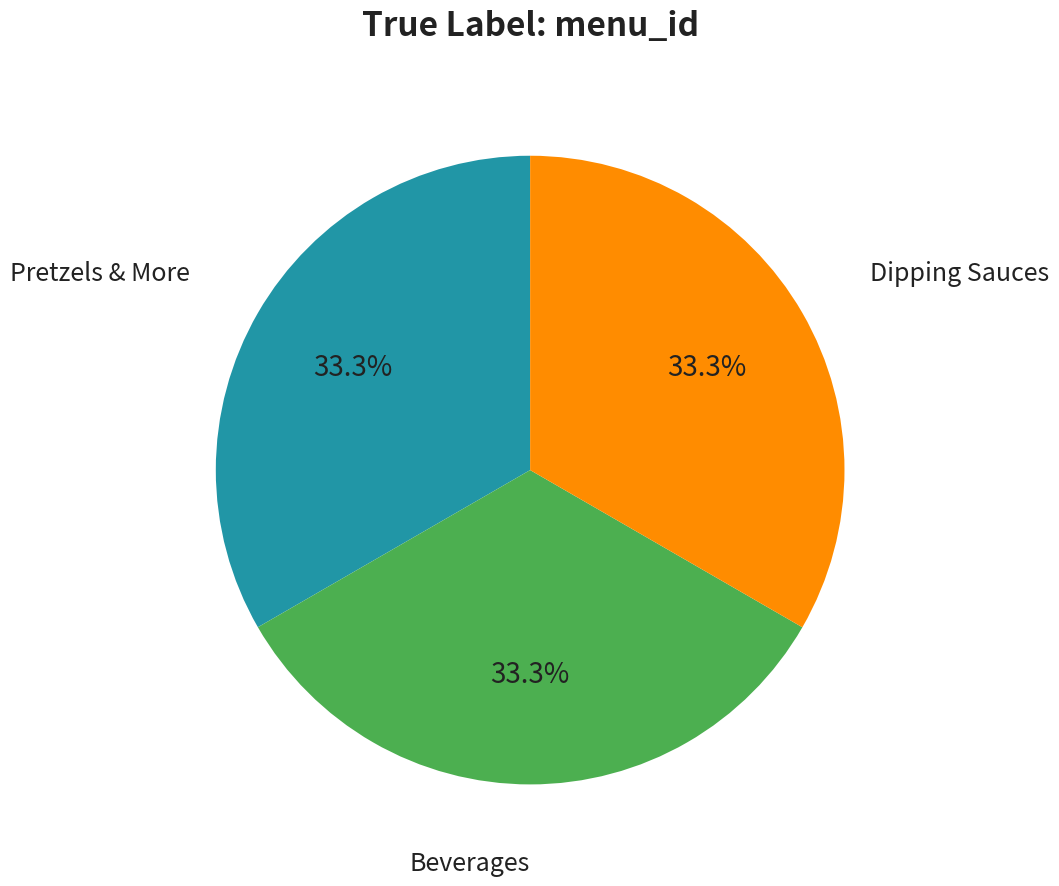

Is there a majority slice in this chart?

No